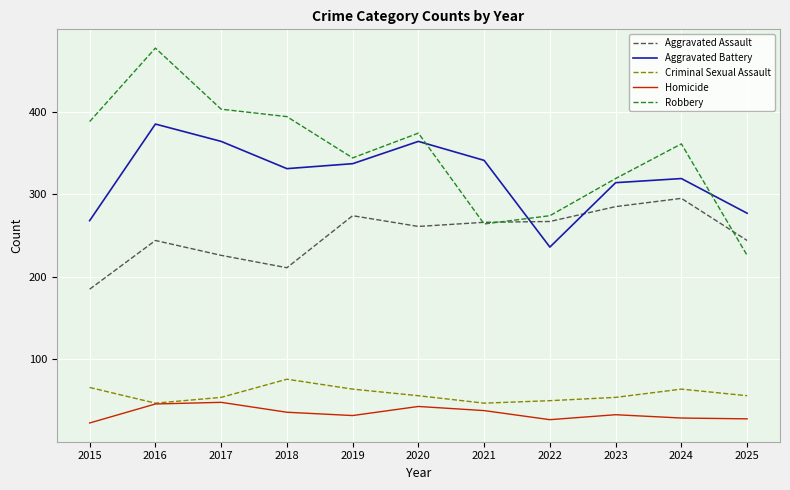

What is the difference between the highest and lowest values at 2016?

431